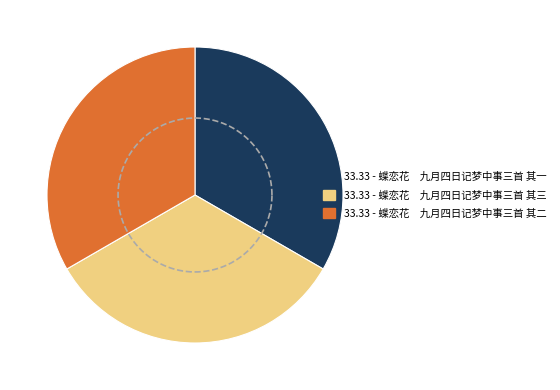

To the nearest percent, what portion does 蝶恋花　九月四日记梦中事三首 其一 represent?

33%